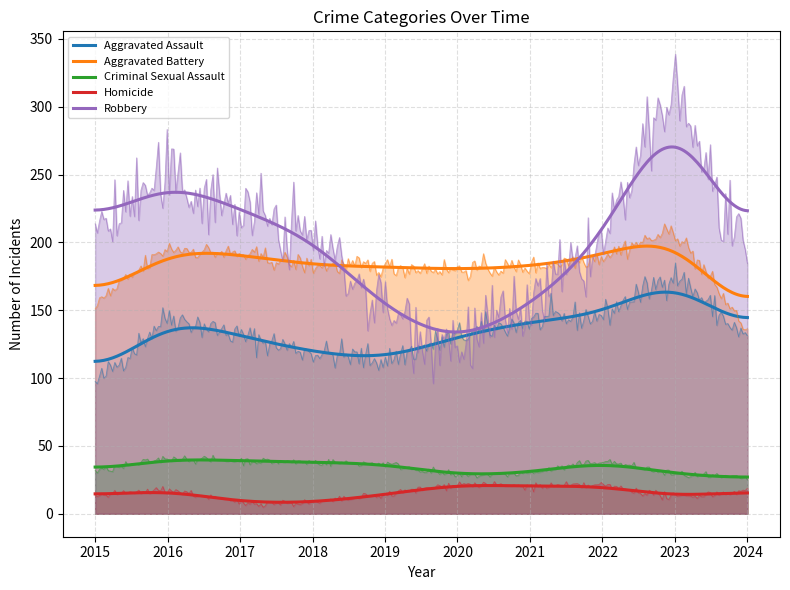

At which label does Homicide reach its minimum?

2017